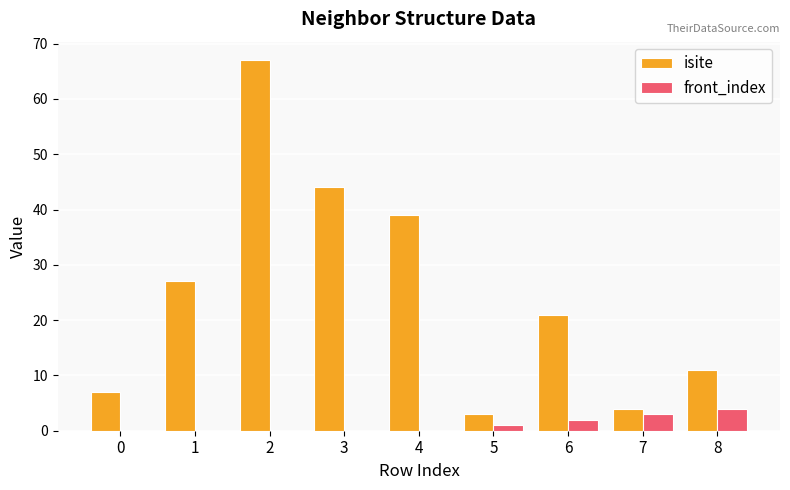

True or false: isite has a value of 22 at 2.

False